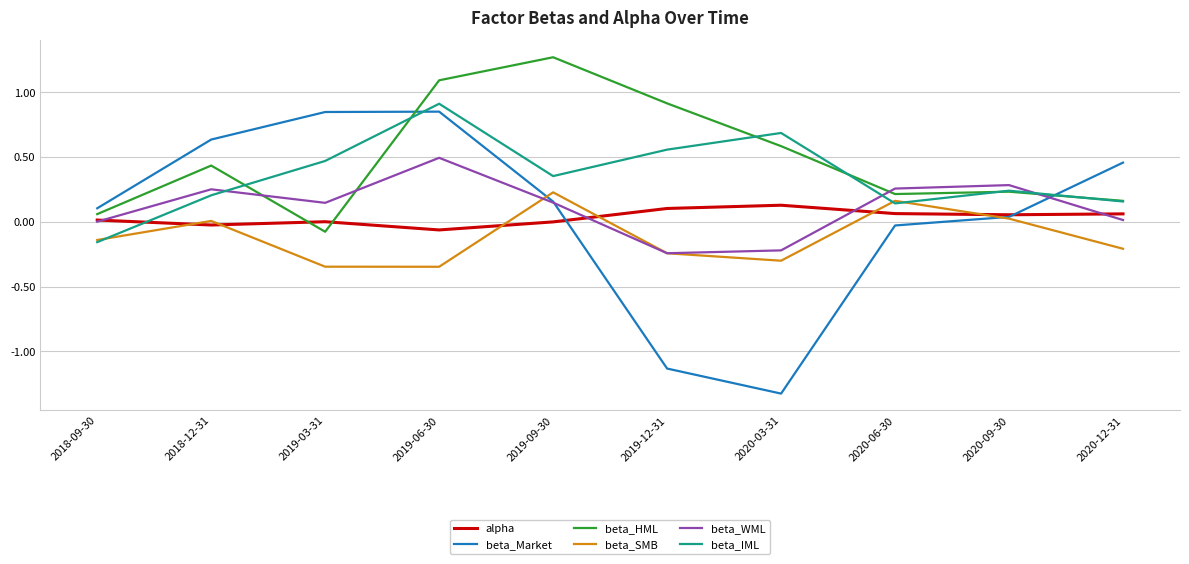

After their last crossing, which series has the higher values: beta_WML or beta_IML?

beta_IML